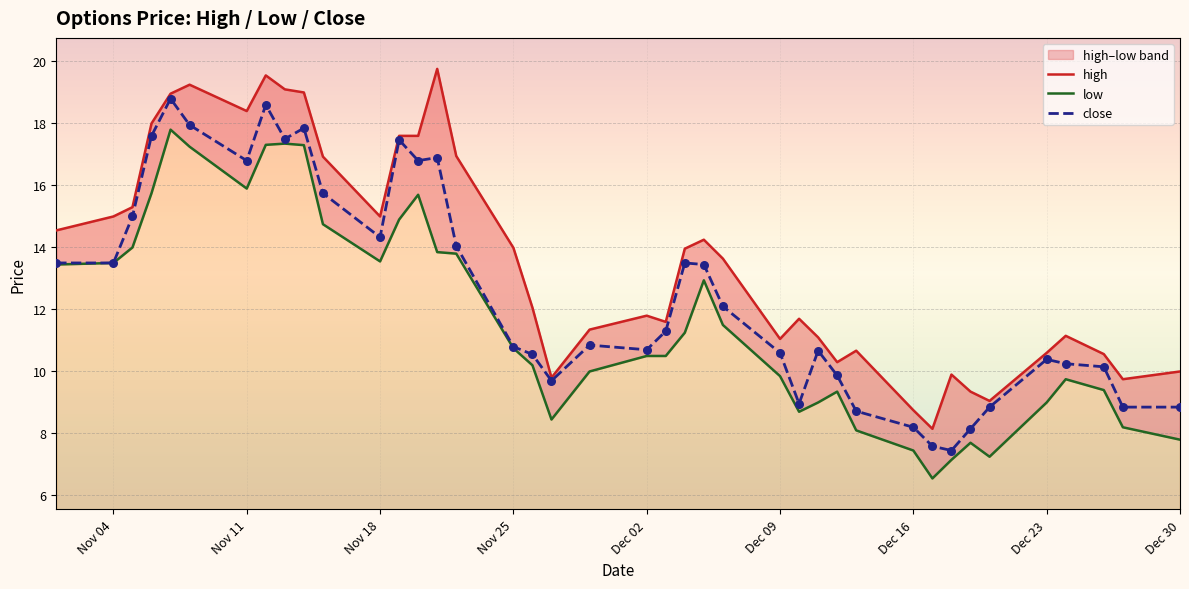

Which series reaches the maximum Y coordinate?

high